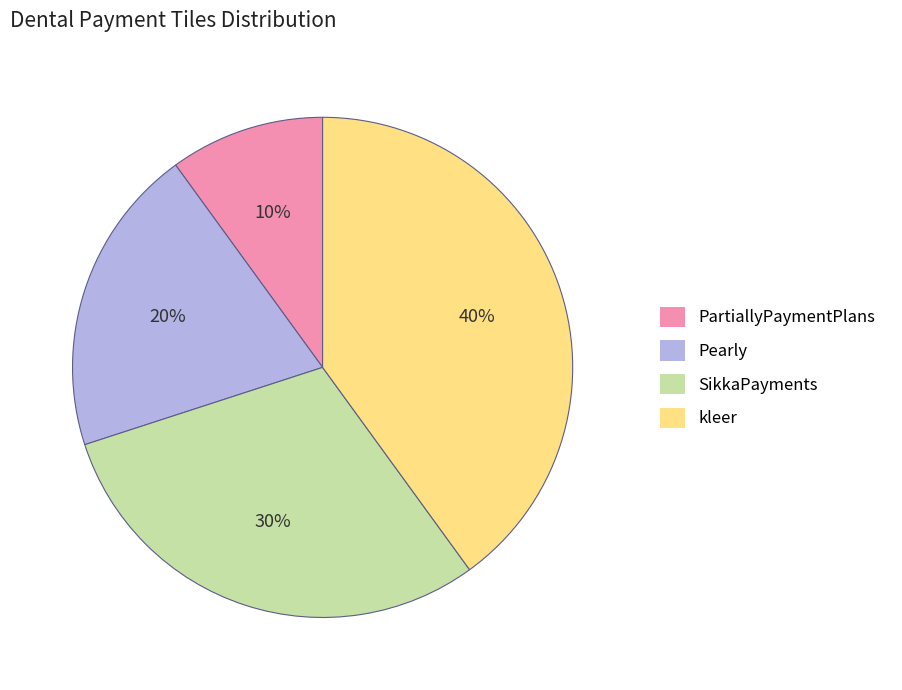

To the nearest percent, what is the difference between the PartiallyPaymentPlans and SikkaPayments slice percentages?

20%